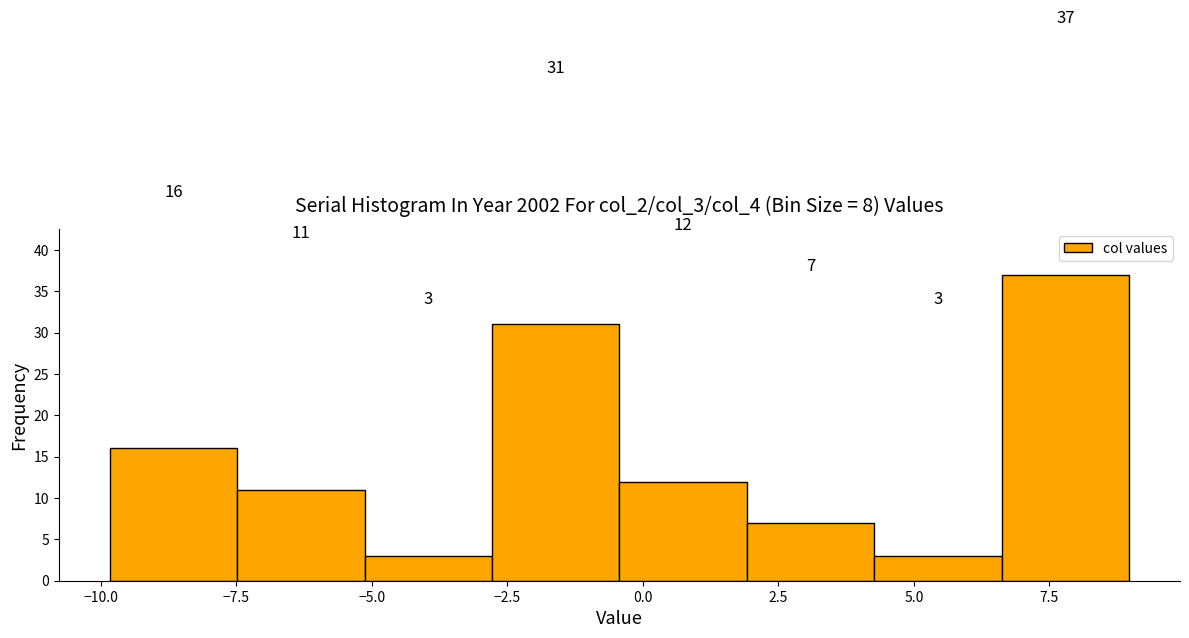

Reading left to right, list every bar in this chart as the range it spans on the x-axis followed by its height. The bar edges are not printed on the chart, so give them approximately, as read against the axis.

-10.0 to -7.5: 16
-7.5 to -5.0: 11
-5.0 to -3.0: 3
-3.0 to -0.5: 31
-0.5 to 2.0: 12
2.0 to 4.5: 7
4.5 to 6.5: 3
6.5 to 9.0: 37